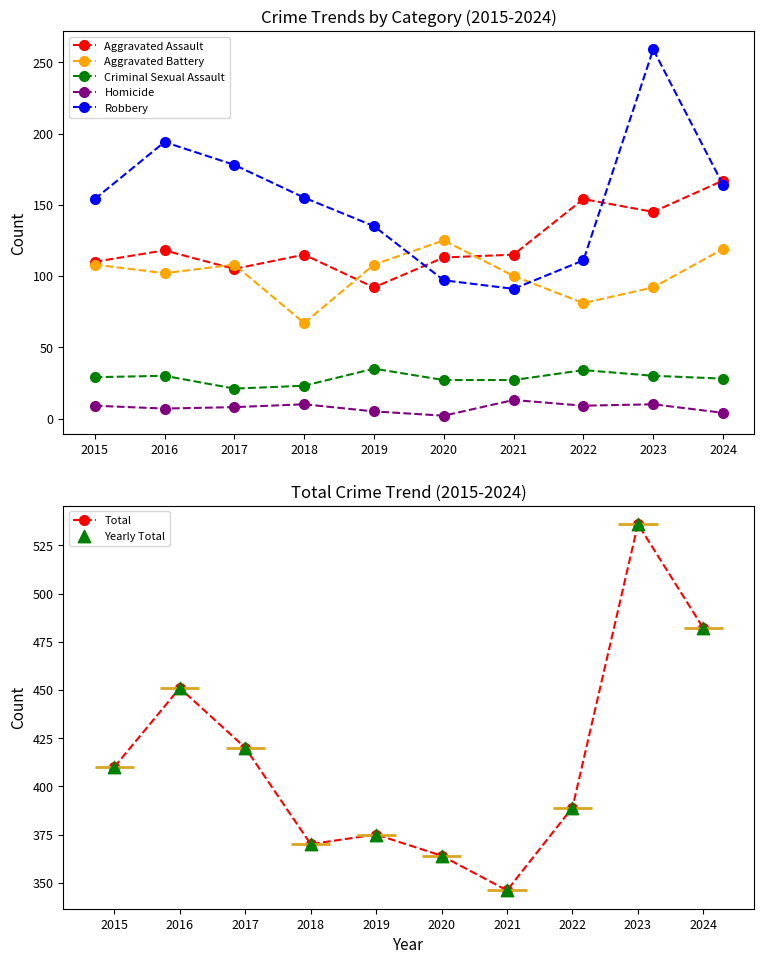

Which series reaches the minimum Y coordinate?

Homicide